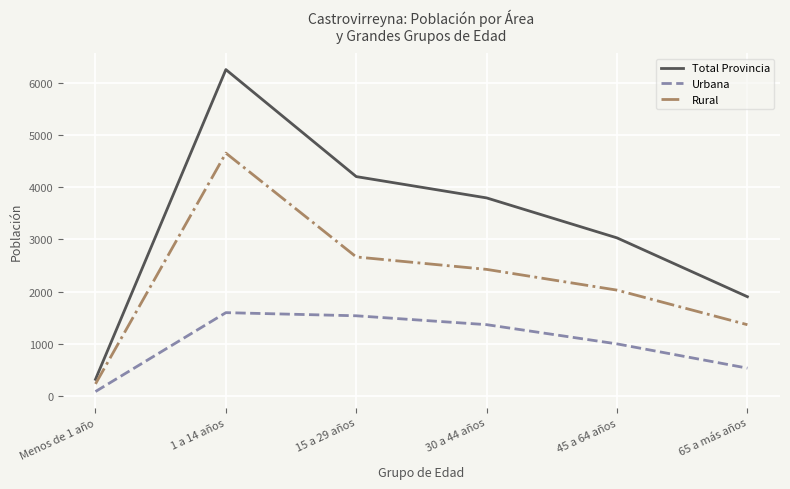

At Menos de 1 año, list the series in order from smallest to largest.

Urbana, Rural, Total Provincia